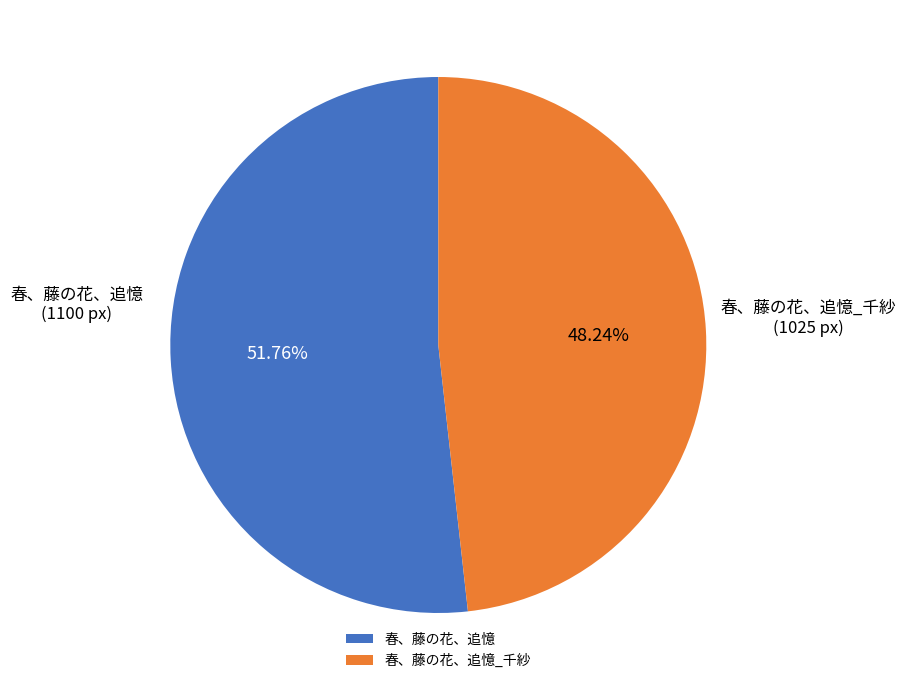

Combined, do 春、藤の花、追憶 and 春、藤の花、追憶_千紗 account for over 50%?

Yes